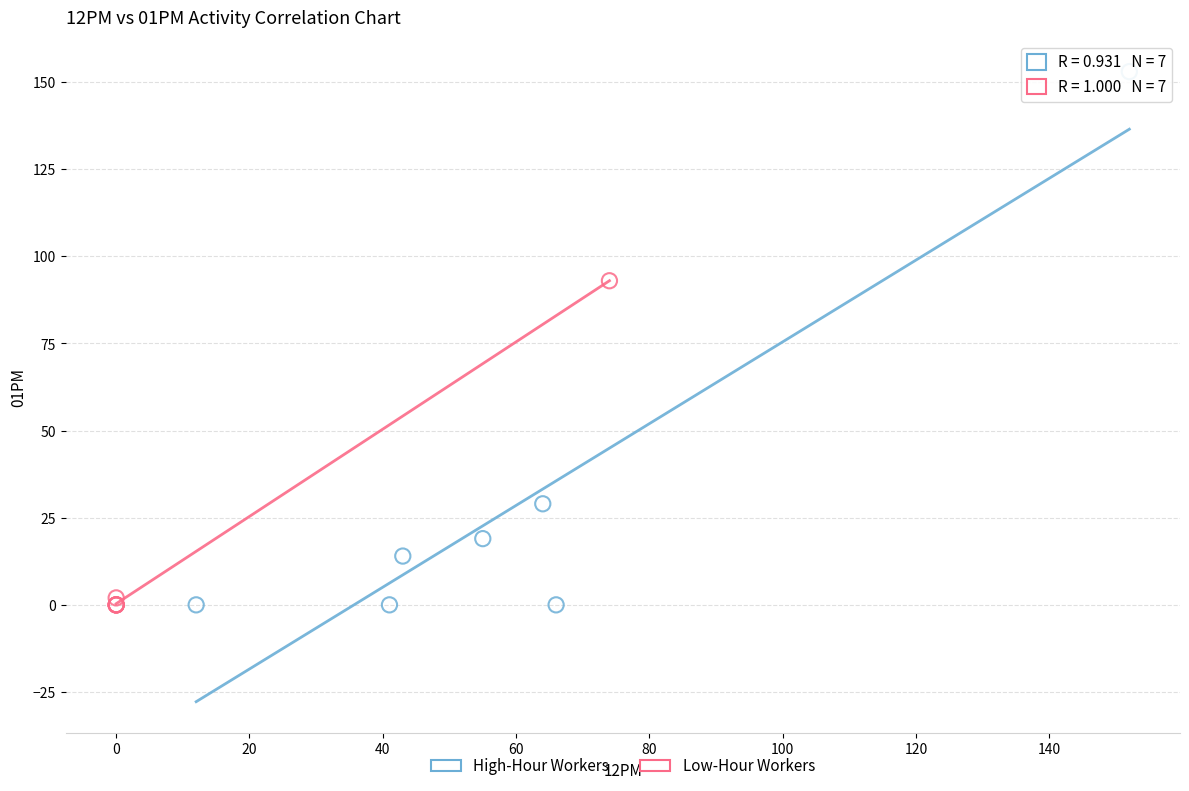

Which series reaches the maximum Y coordinate?

High-Hour Workers